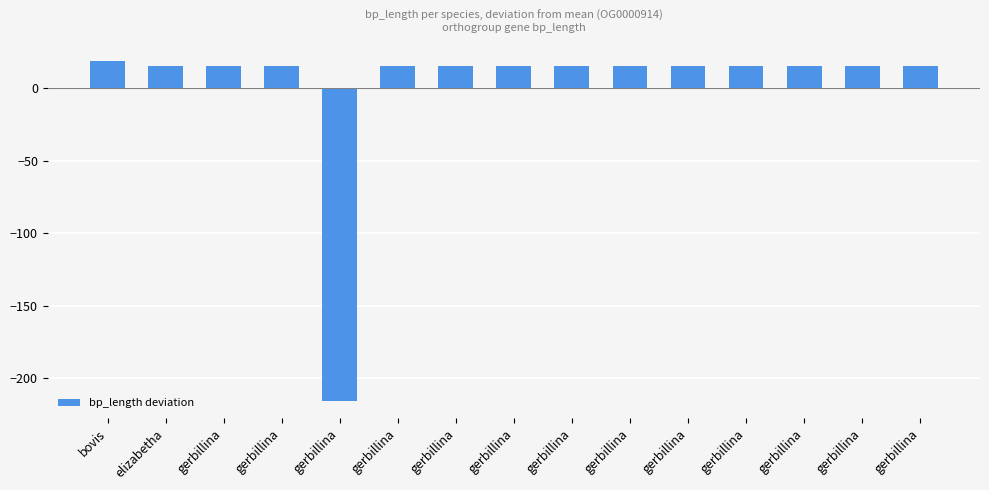

List the labels in order of value, largest first.

bovis, elizabetha, gerbillina, gerbillina, gerbillina, gerbillina, gerbillina, gerbillina, gerbillina, gerbillina, gerbillina, gerbillina, gerbillina, gerbillina, gerbillina